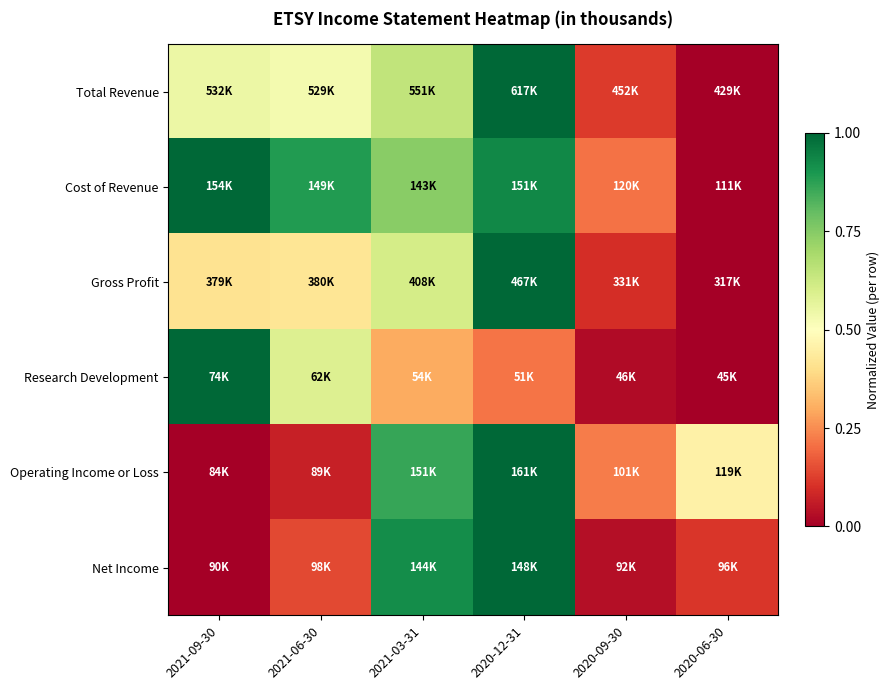

Between 2021-03-31 and 2020-12-31, which is larger?

2020-12-31